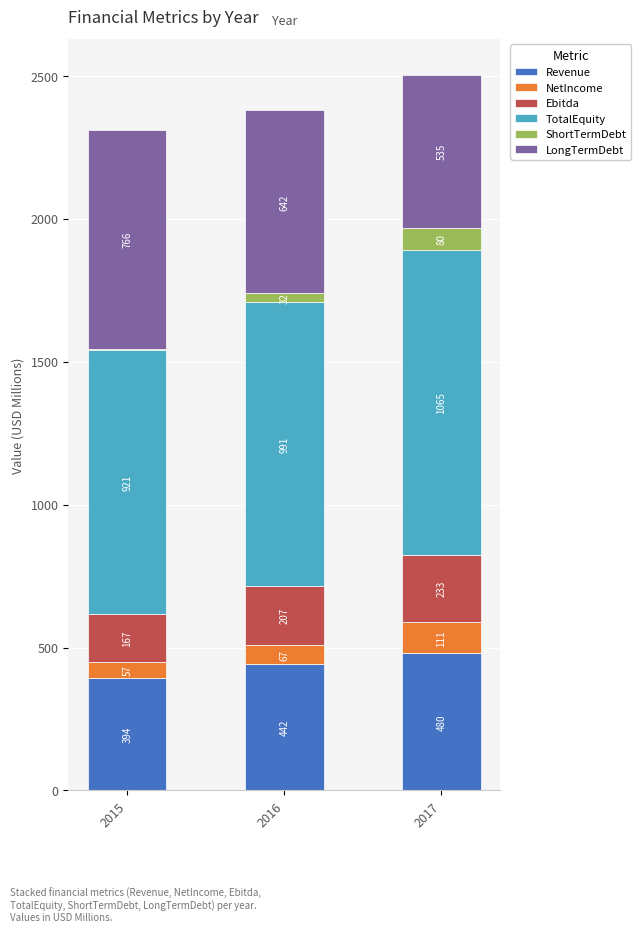

At which category is the sum across all series the highest?

2017